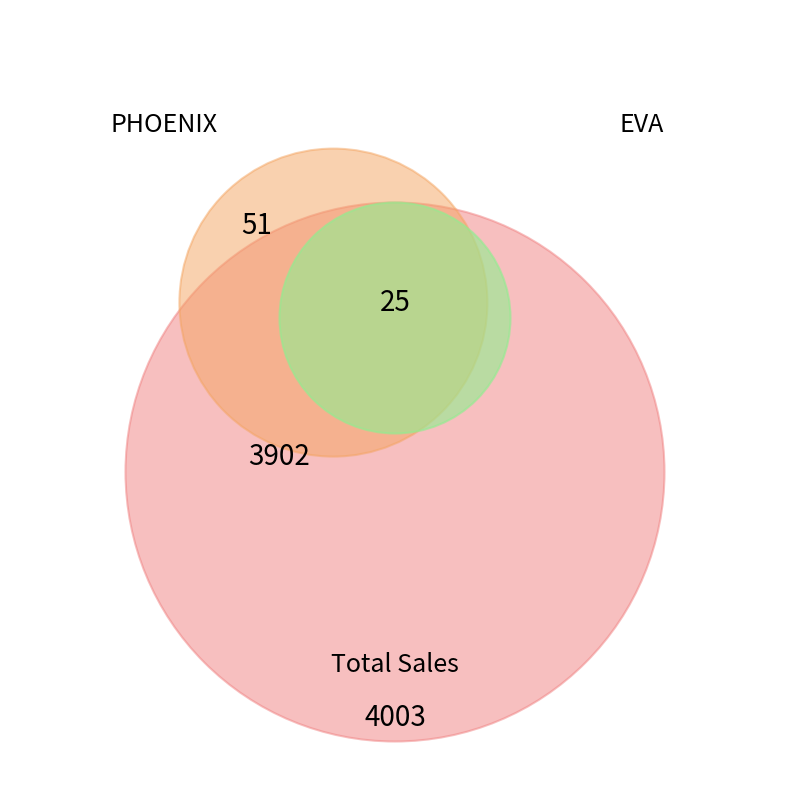

Is 38 the majority of the pie?

No